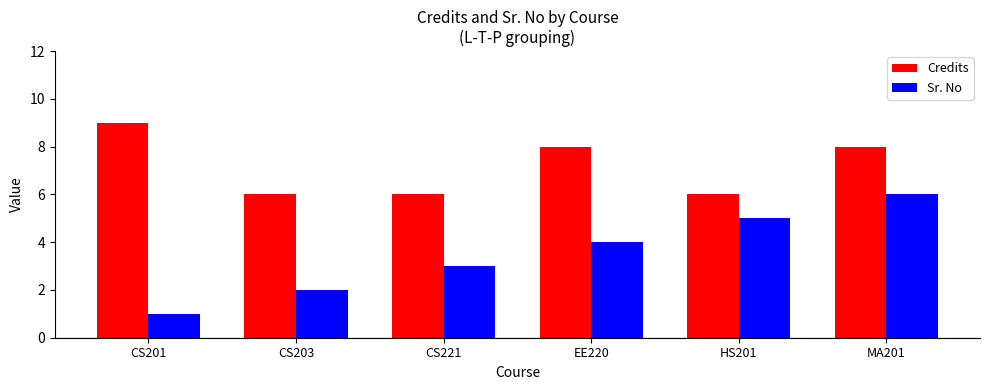

How many categories are shown in the chart?

6